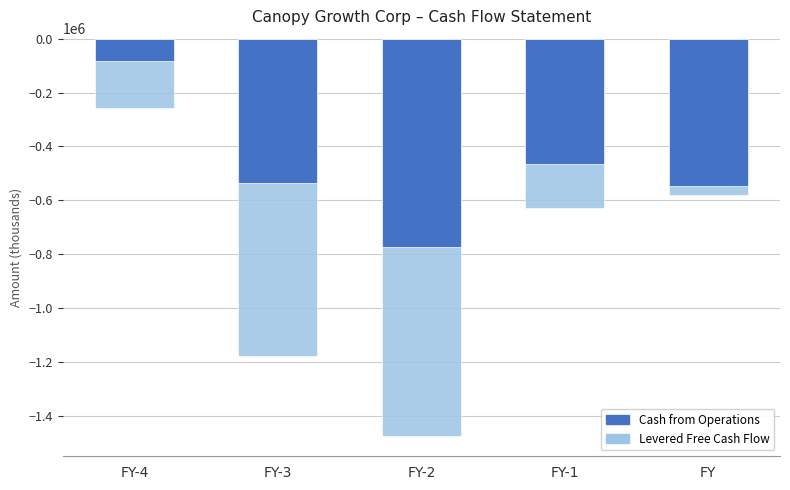

Which series changed the most between FY-3 and FY-2?

Levered Free Cash Flow